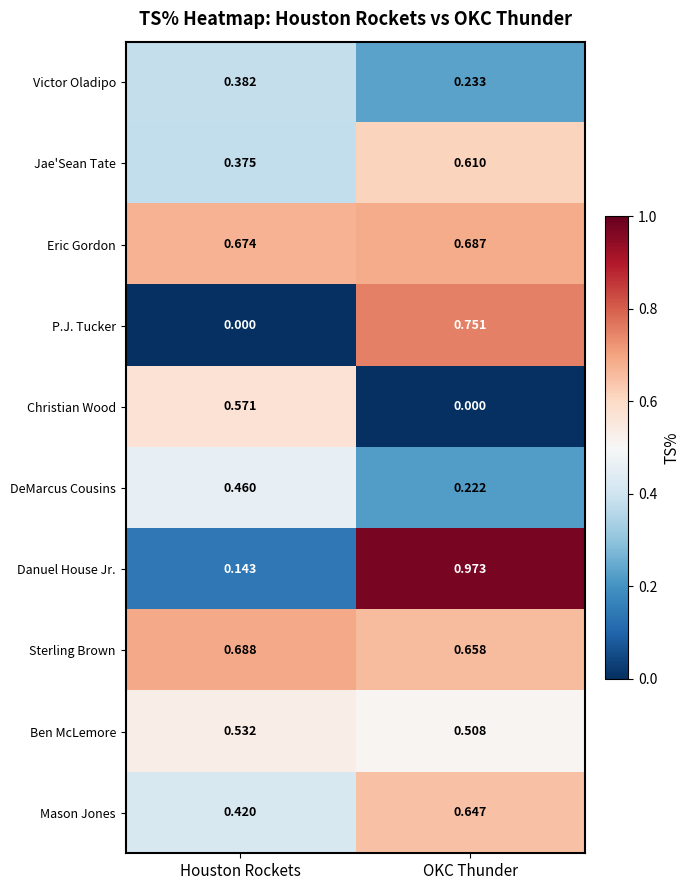

At which label does Jae'Sean Tate reach its peak?

OKC Thunder